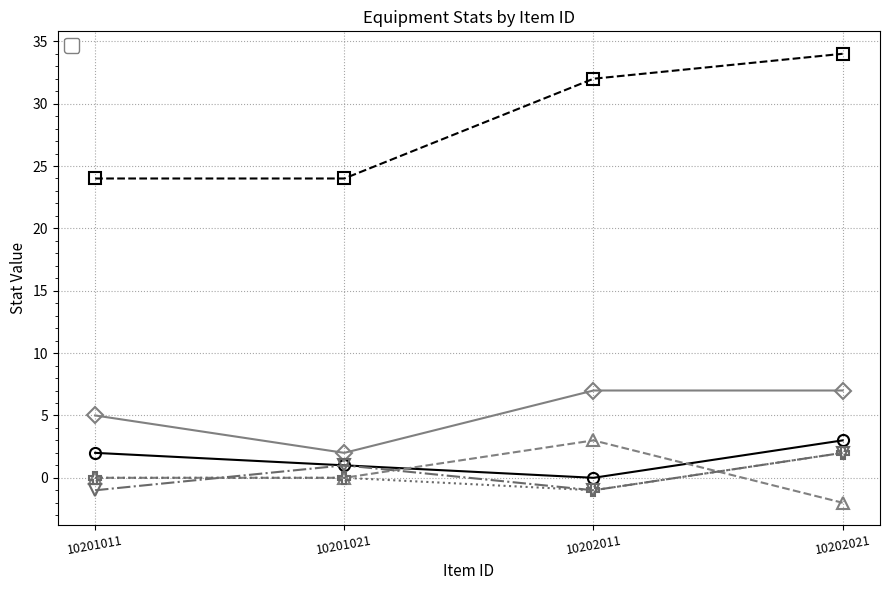

Is this an area chart (filled region under the line)?

No